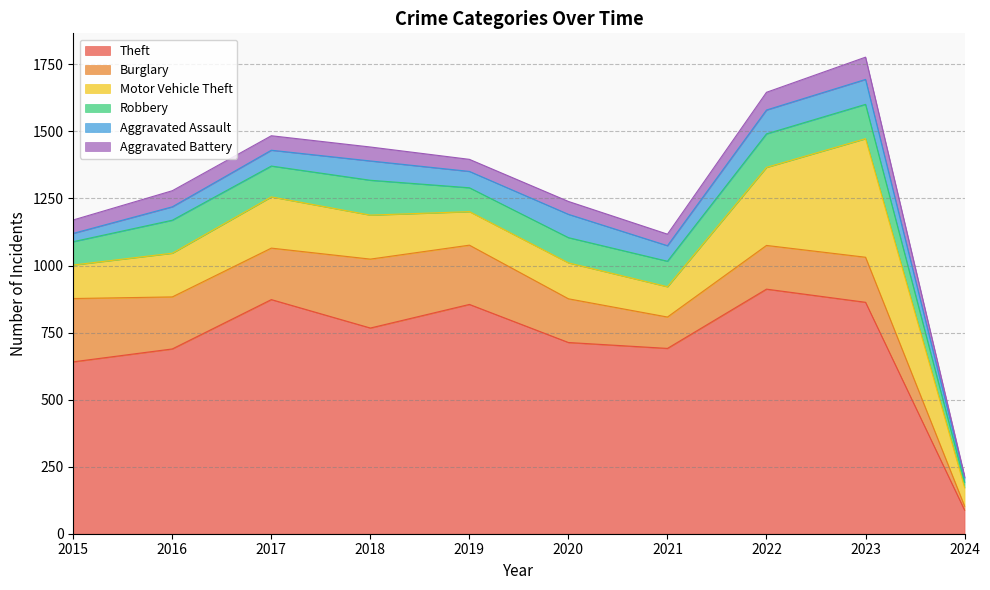

List the series in order of their peak value, lowest first.

Aggravated Battery, Aggravated Assault, Robbery, Burglary, Motor Vehicle Theft, Theft